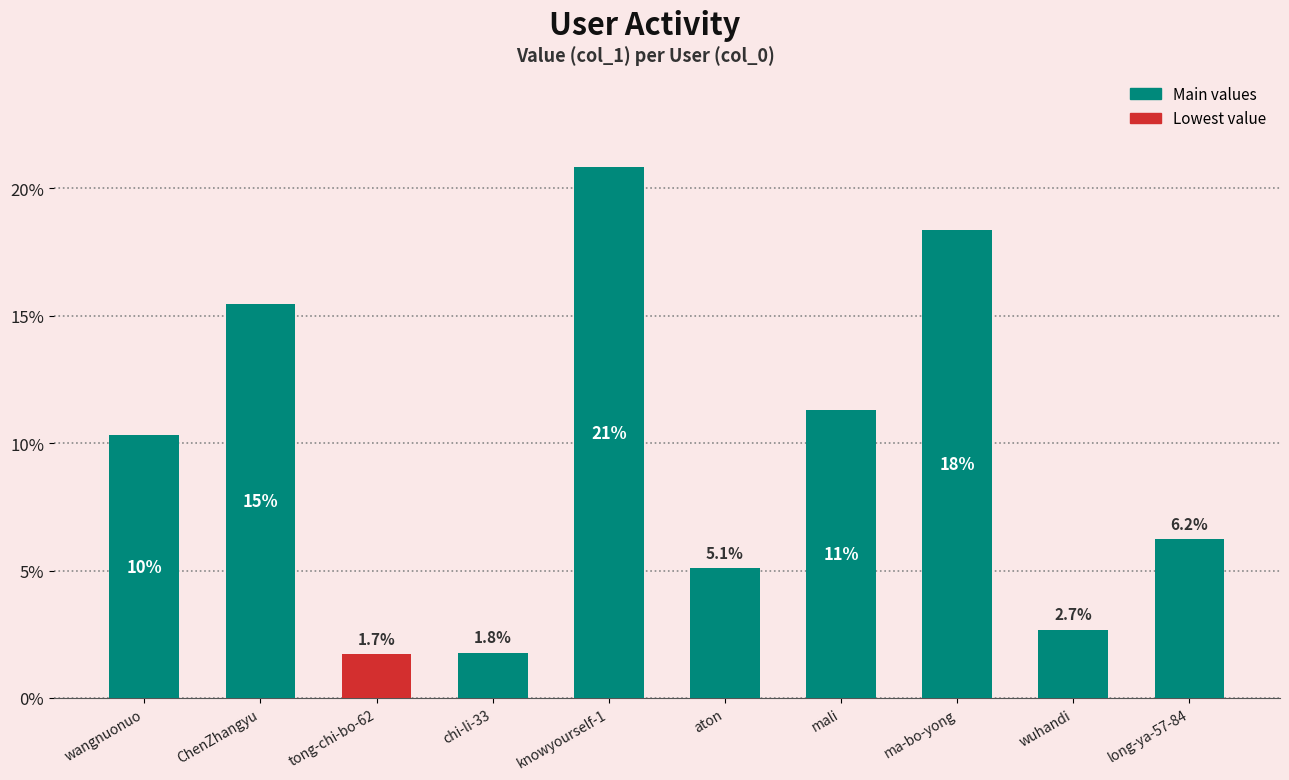

At which category does the chart reach its peak across all series?

knowyourself-1